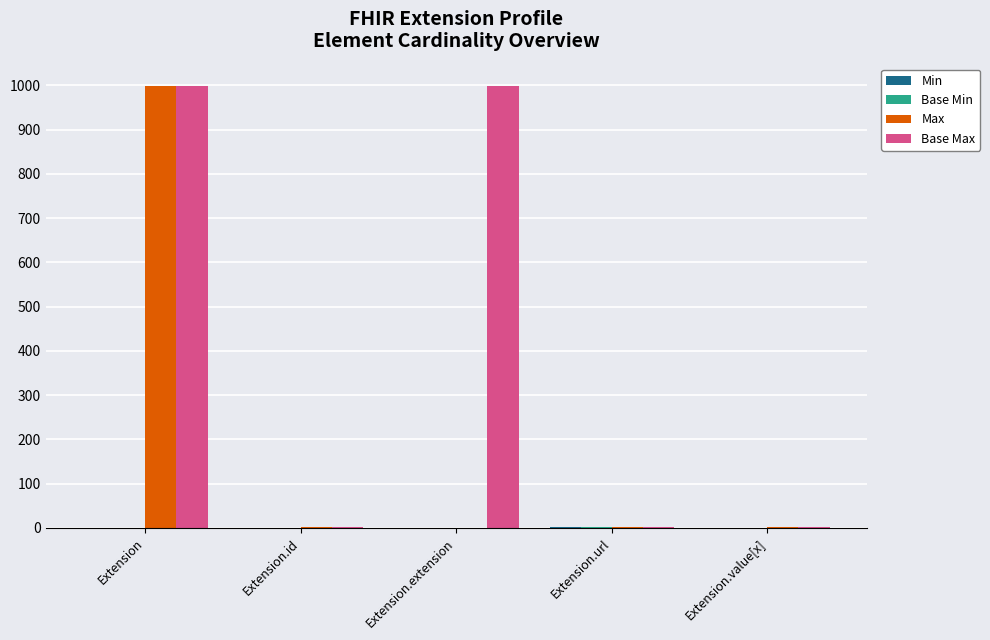

Is it true that Base Max equals 999 at Extension?

True